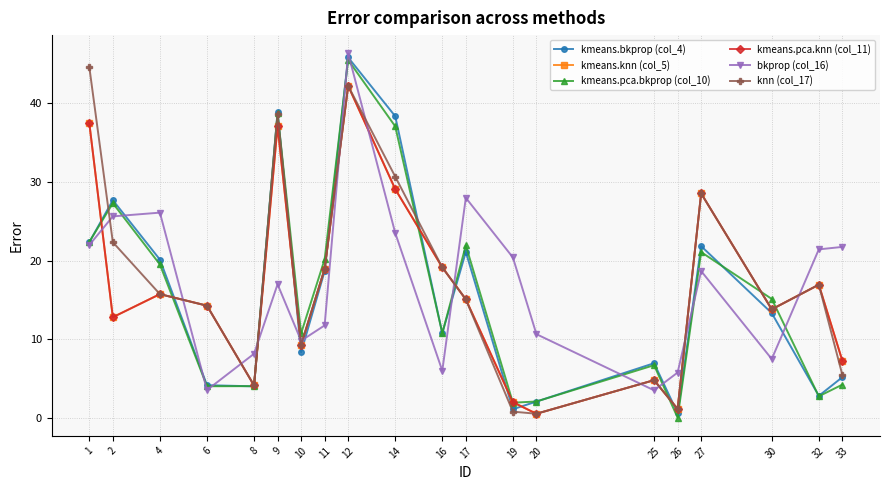

What is the value of the kmeans.bkprop (col_4) point at the 11th from the left?

10.8